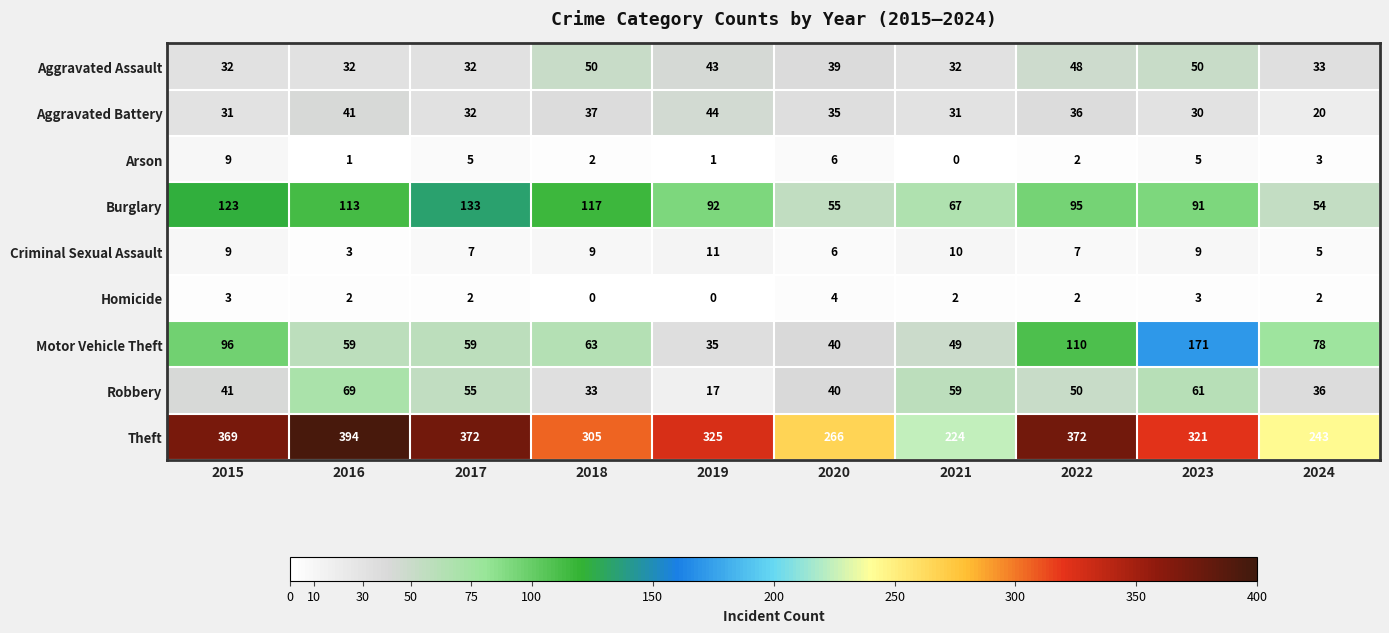

What is the highest value of the Aggravated Assault series?

50